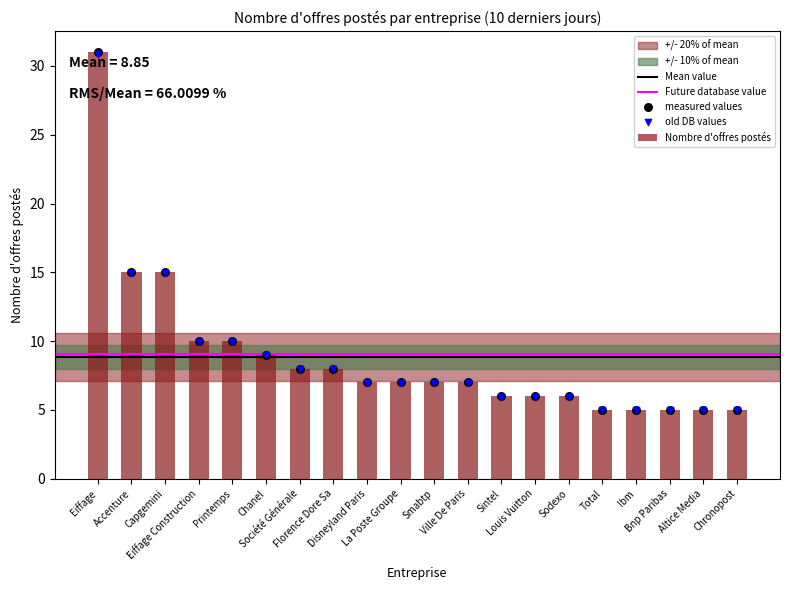

Which has a higher value, Altice Media or Smabtp?

Smabtp